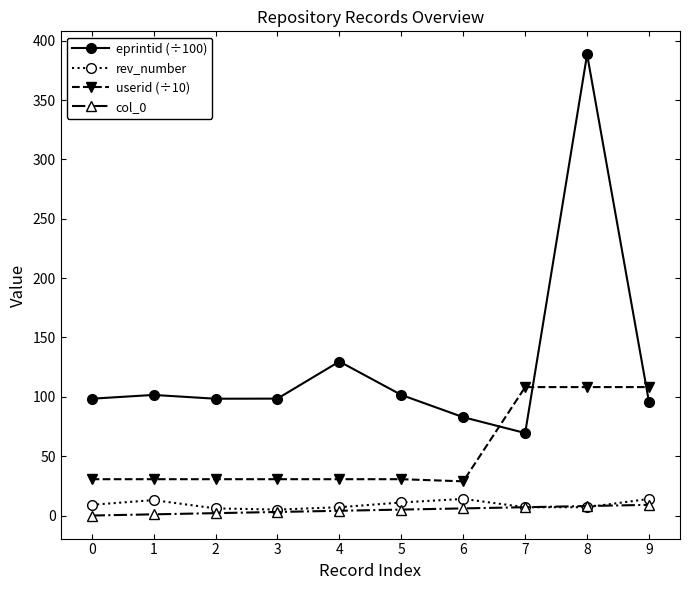

True or false: eprintid (÷100) and userid (÷10) intersect in this chart.

True